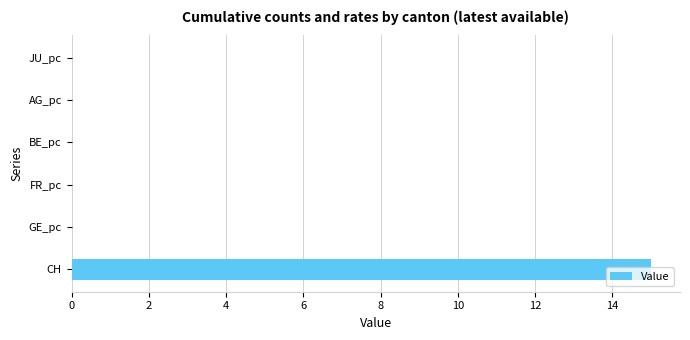

The value at GE_pc is 0.0. True or false?

True